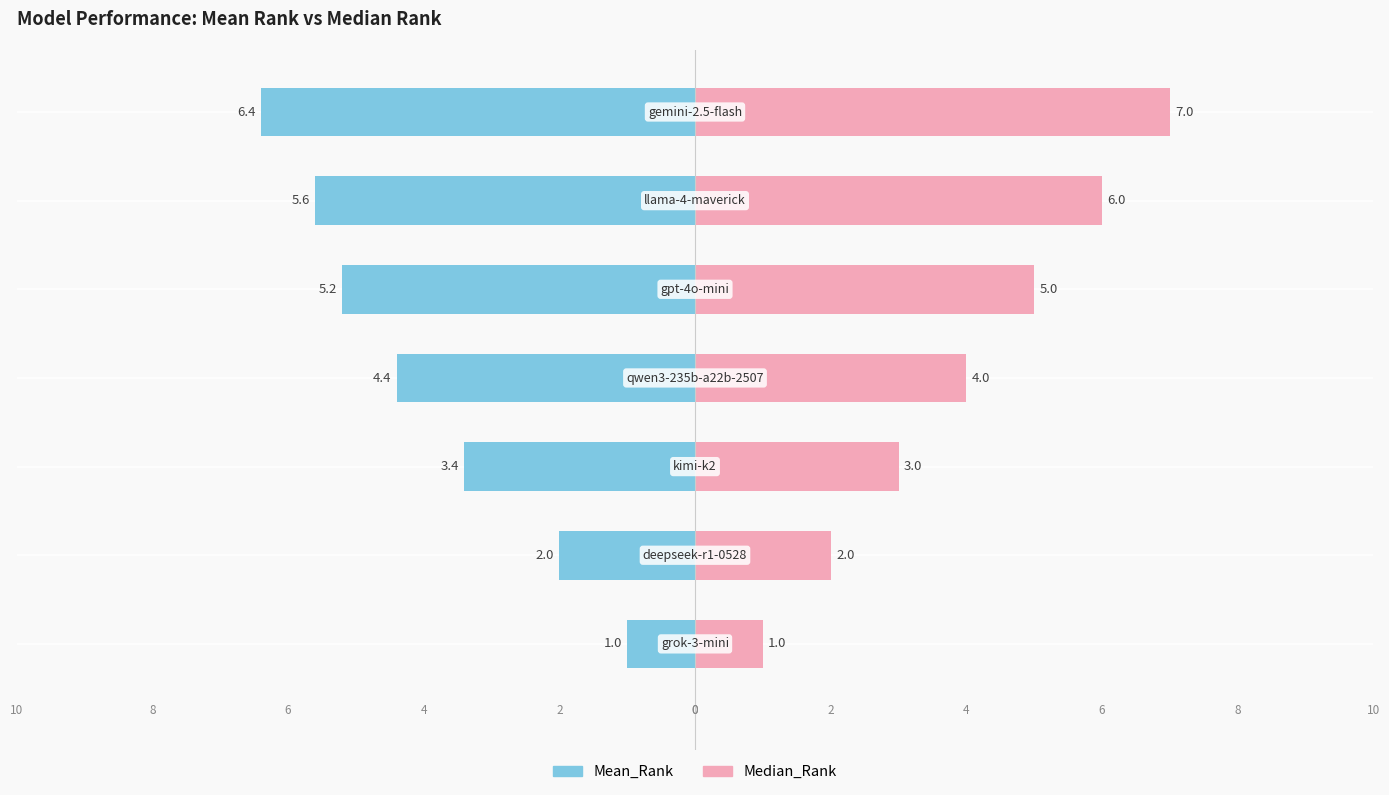

Is the value of Mean_Rank at gpt-4o-mini greater than the value of Median_Rank at gemini-2.5-flash?

No